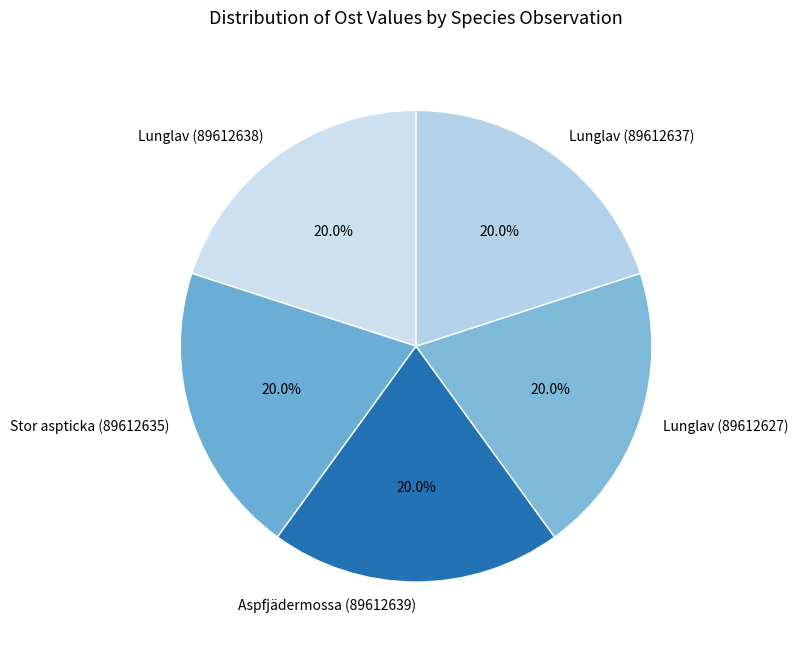

Is Aspfjädermossa (89612639) the majority of the pie?

No